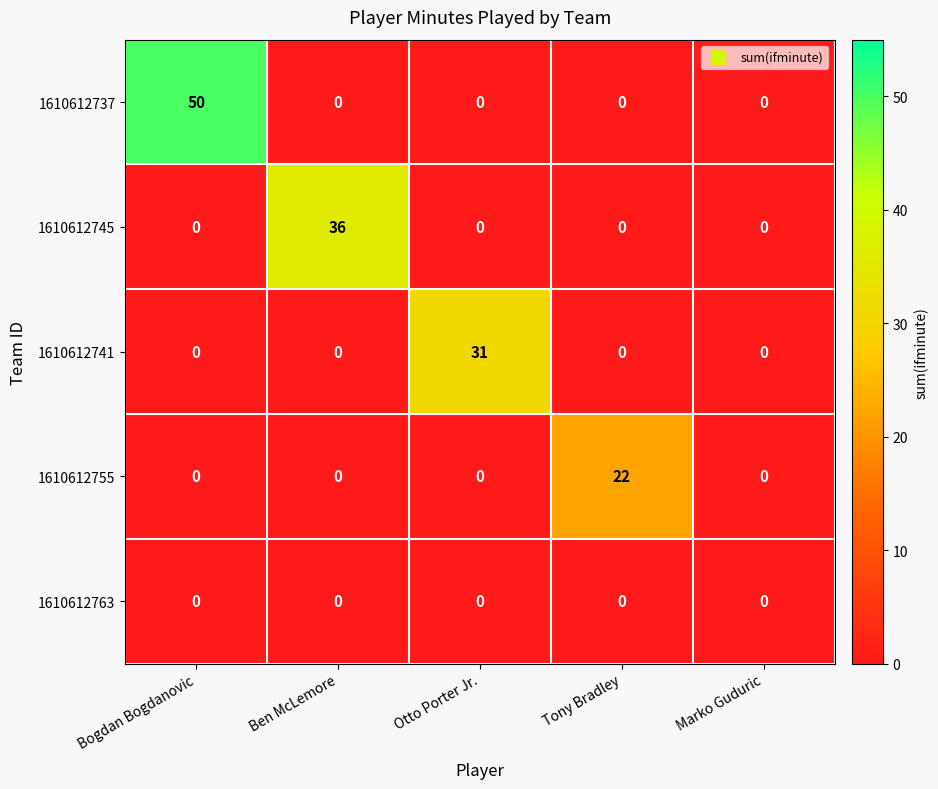

What is the spread (max minus min) of values at Otto Porter Jr.?

31